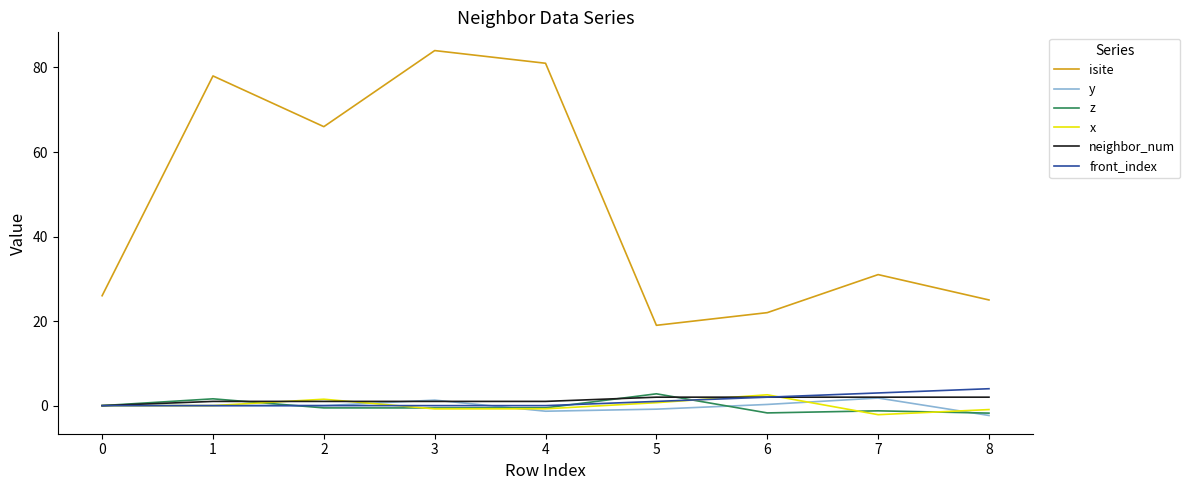

What is the total value across all series at 6?

27.1